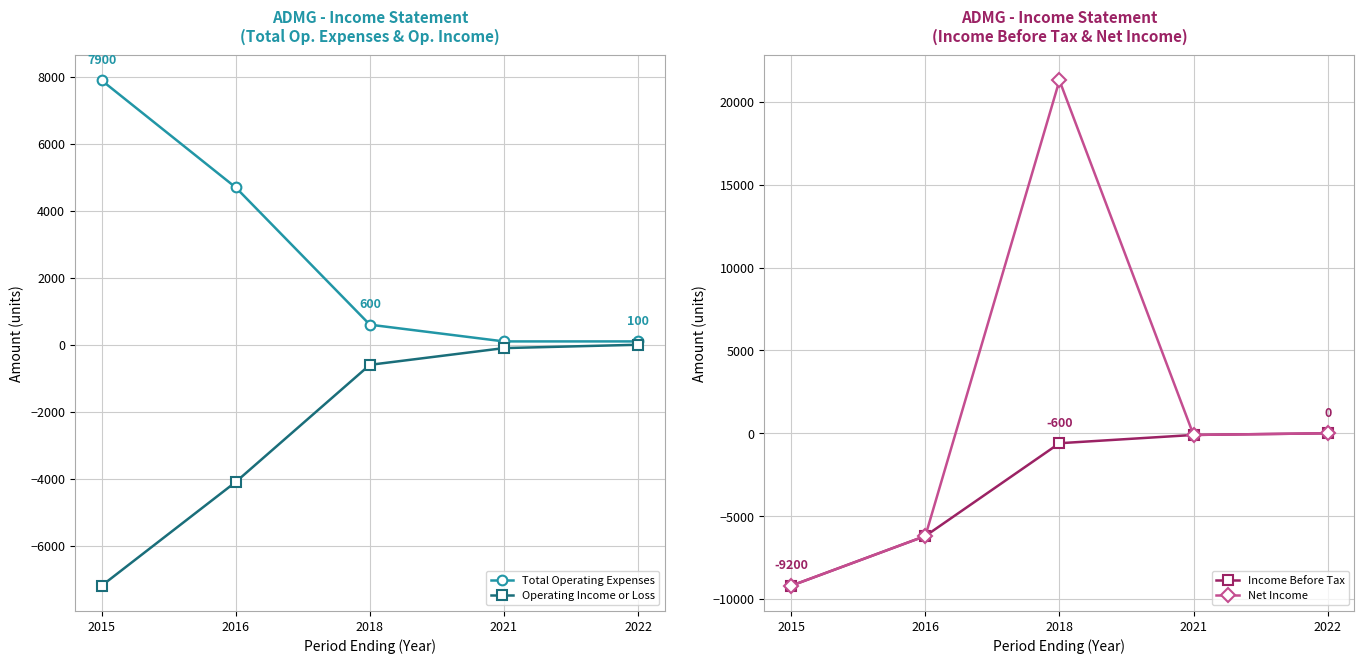

After their last crossing, which series has the higher values: Net Income or Operating Income or Loss?

Net Income